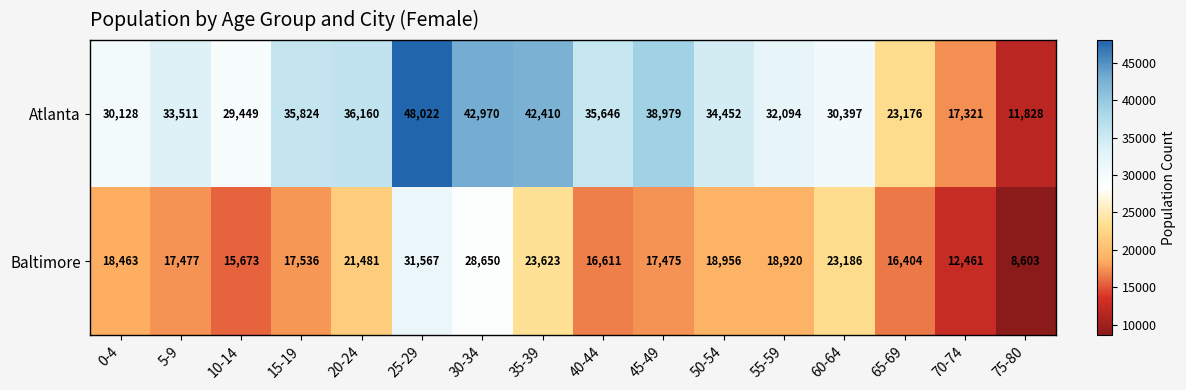

What is the sum of all Baltimore values?

307086